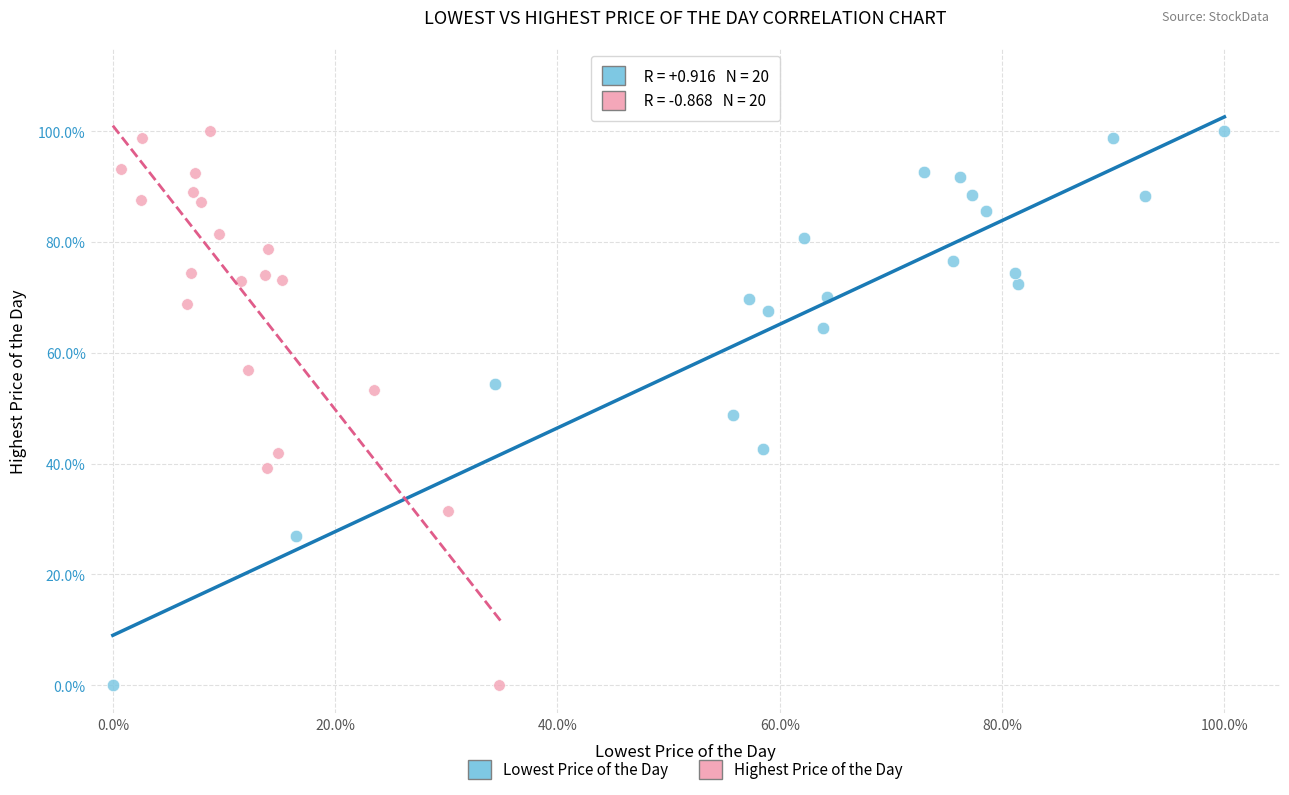

What are all the series names shown in the legend?

Lowest Price of the Day, Highest Price of the Day